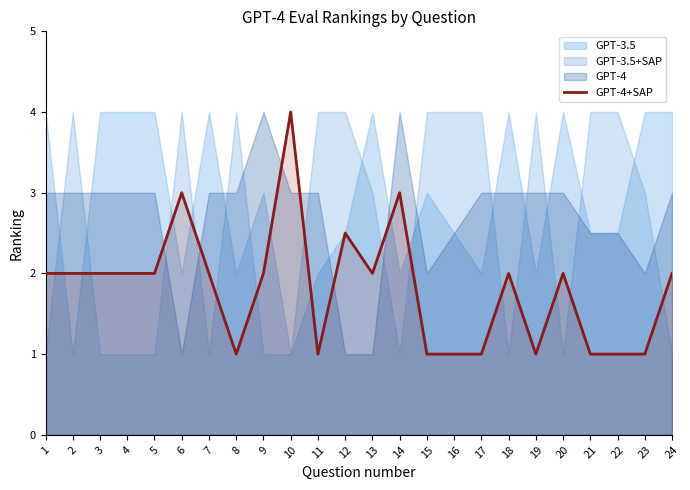

How many lines are shown in the chart?

1